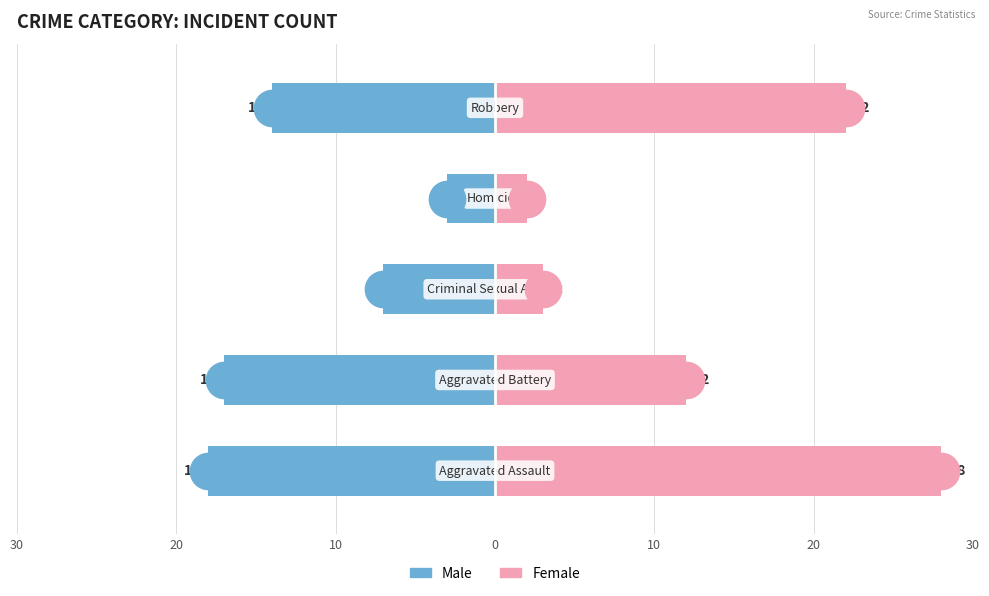

How many bars are there in each group?

2